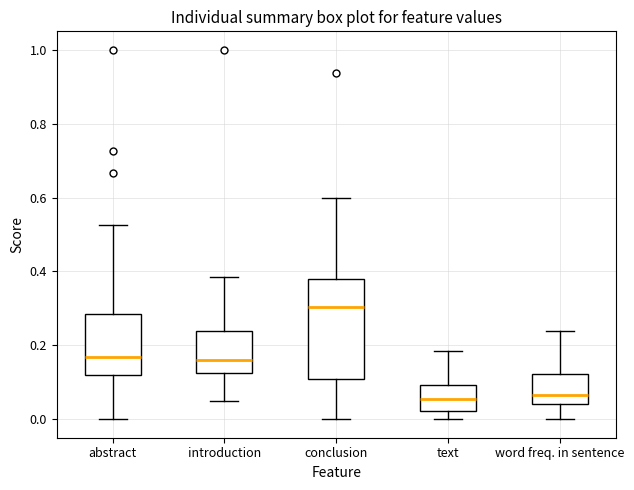

Reading left to right, transcribe this box plot: for each box, give where its median line is, the range the box spans, and where its two whiskers end, as read against the y-axis. The values are not printed on the chart, so give them approximately, as read against the axis.

abstract: median 0.16, box 0.12 to 0.28, whiskers 0.00 to 0.52
introduction: median 0.16, box 0.12 to 0.24, whiskers 0.06 to 0.38
conclusion: median 0.30, box 0.10 to 0.38, whiskers 0.00 to 0.60
text: median 0.06, box 0.02 to 0.10, whiskers 0.00 to 0.18
word freq. in sentence: median 0.06, box 0.04 to 0.12, whiskers 0.00 to 0.24